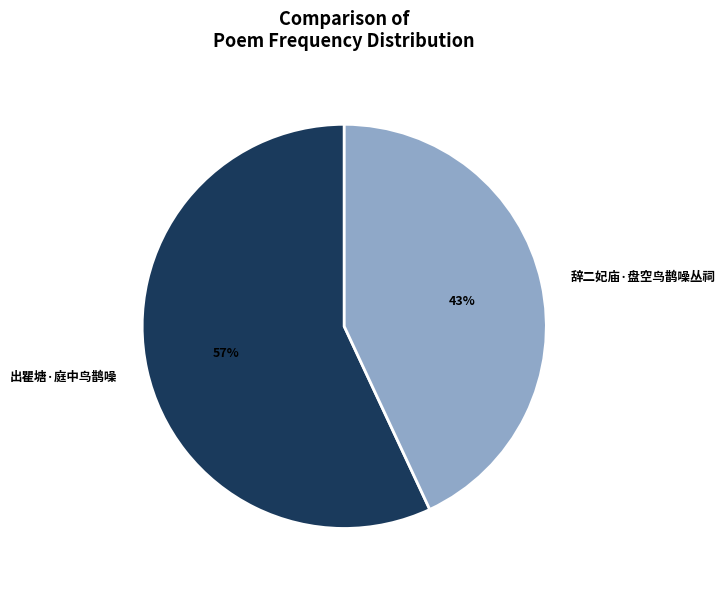

To the nearest percent, what is the average slice percentage?

50%